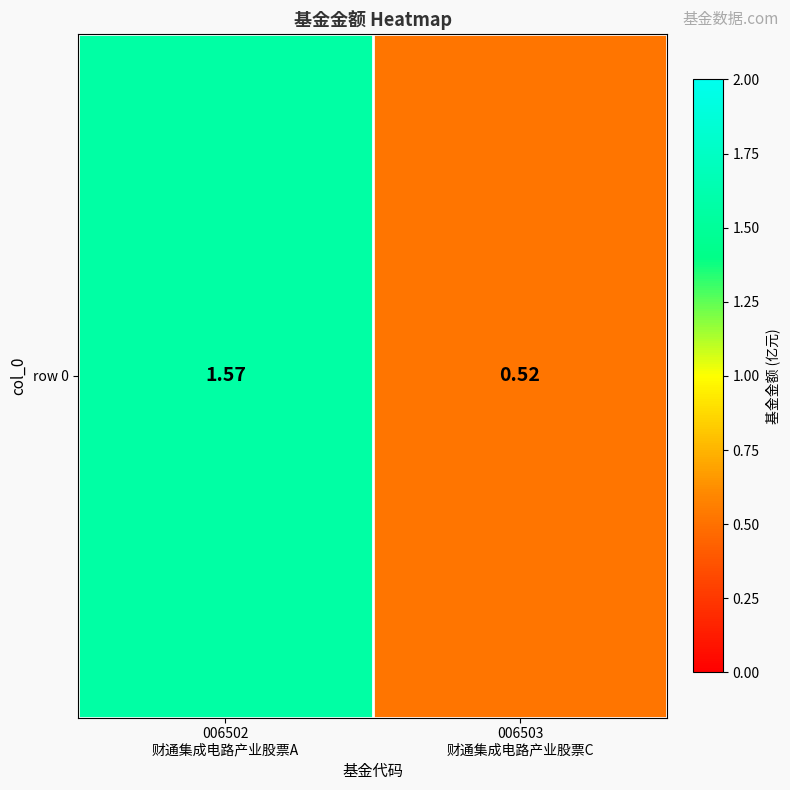

What is the change in value from 006502
财通集成电路产业股票A to 006503
财通集成电路产业股票C?

-1.1